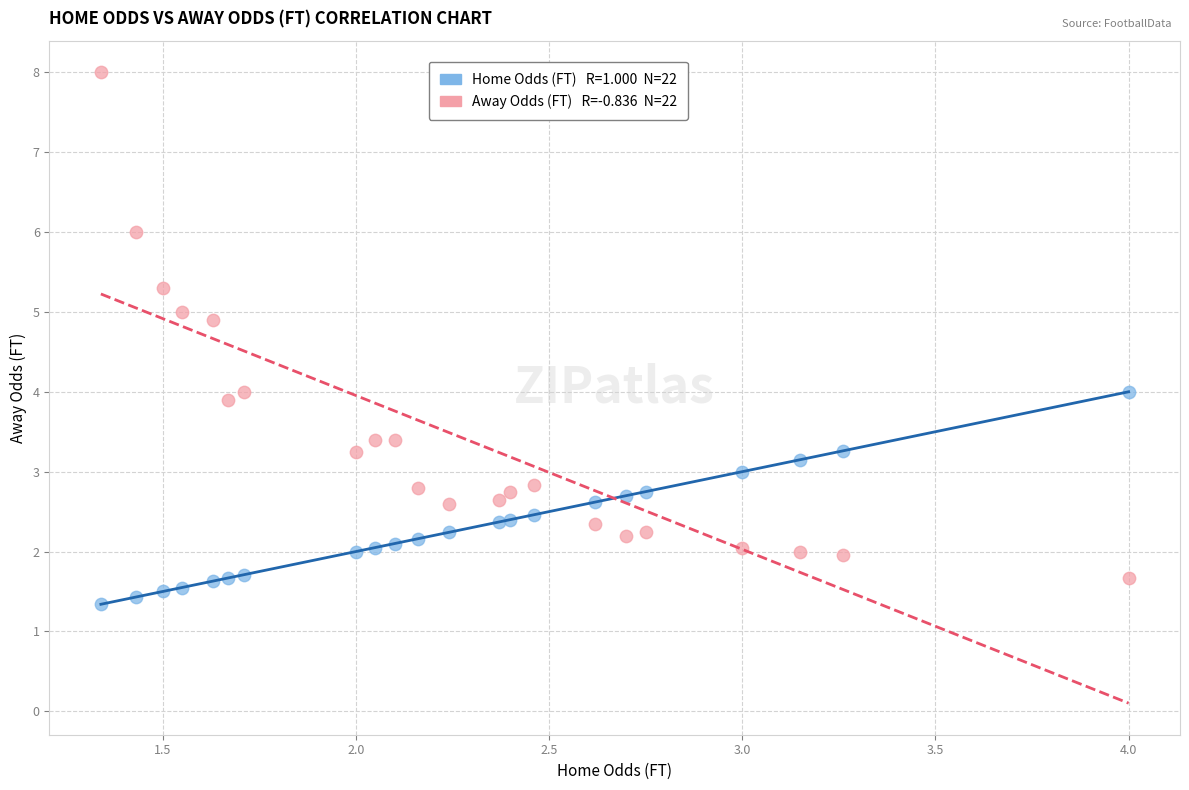

Across all data points, what is the range of Y values (max minus min)?

6.7